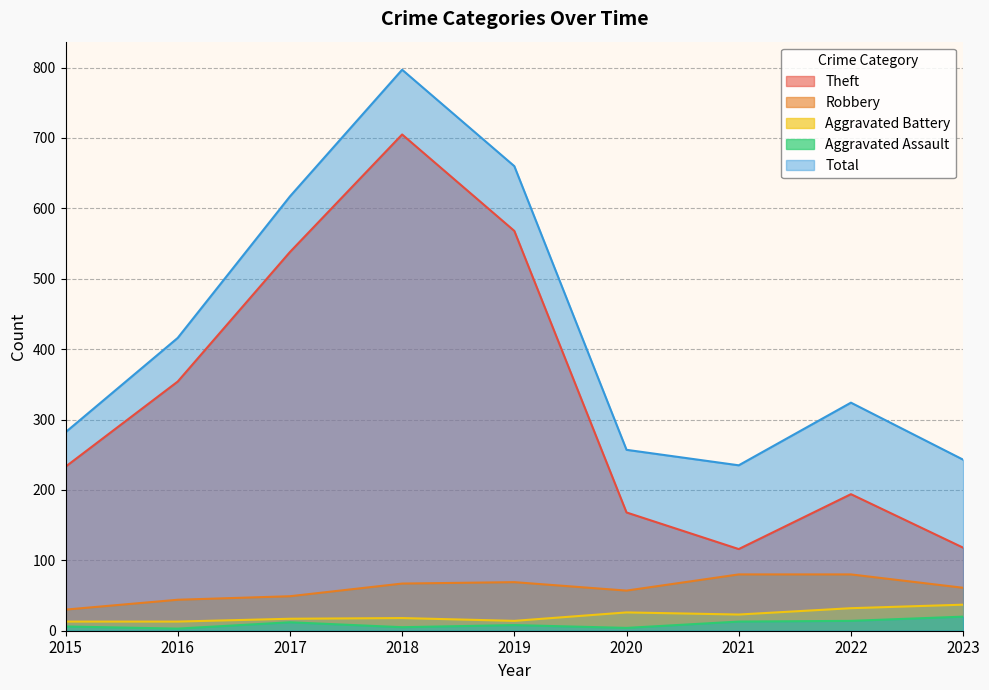

How many series are shown in this chart?

5